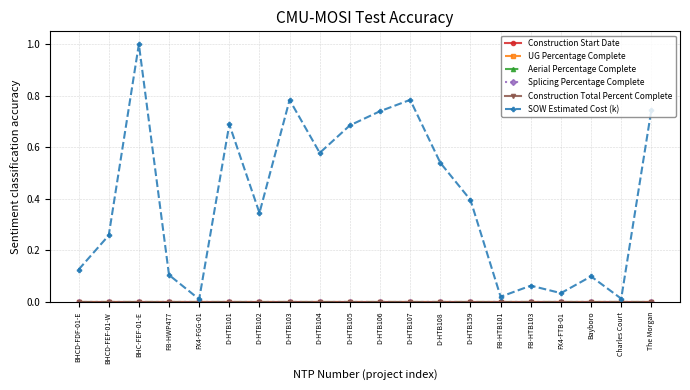

Is this an area chart (filled region under the line)?

No